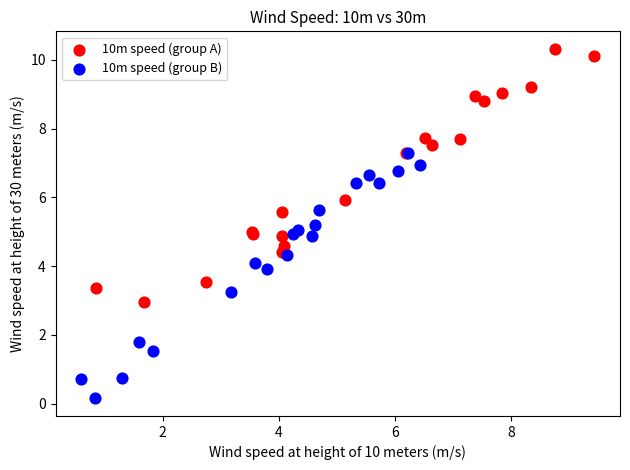

Which series reaches the maximum Y coordinate?

10m speed (group A)